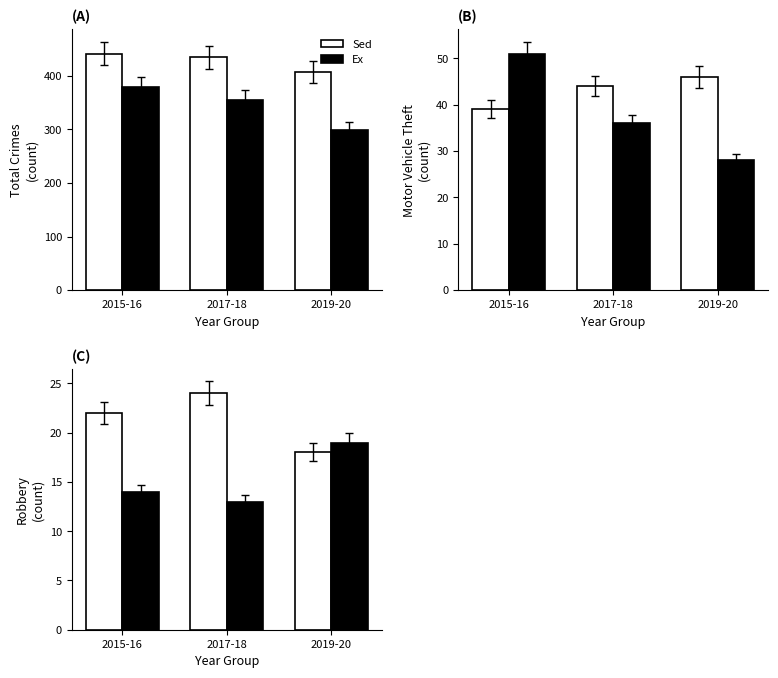

What is the difference between the Ex values at 2015-16 and 2019-20?

5